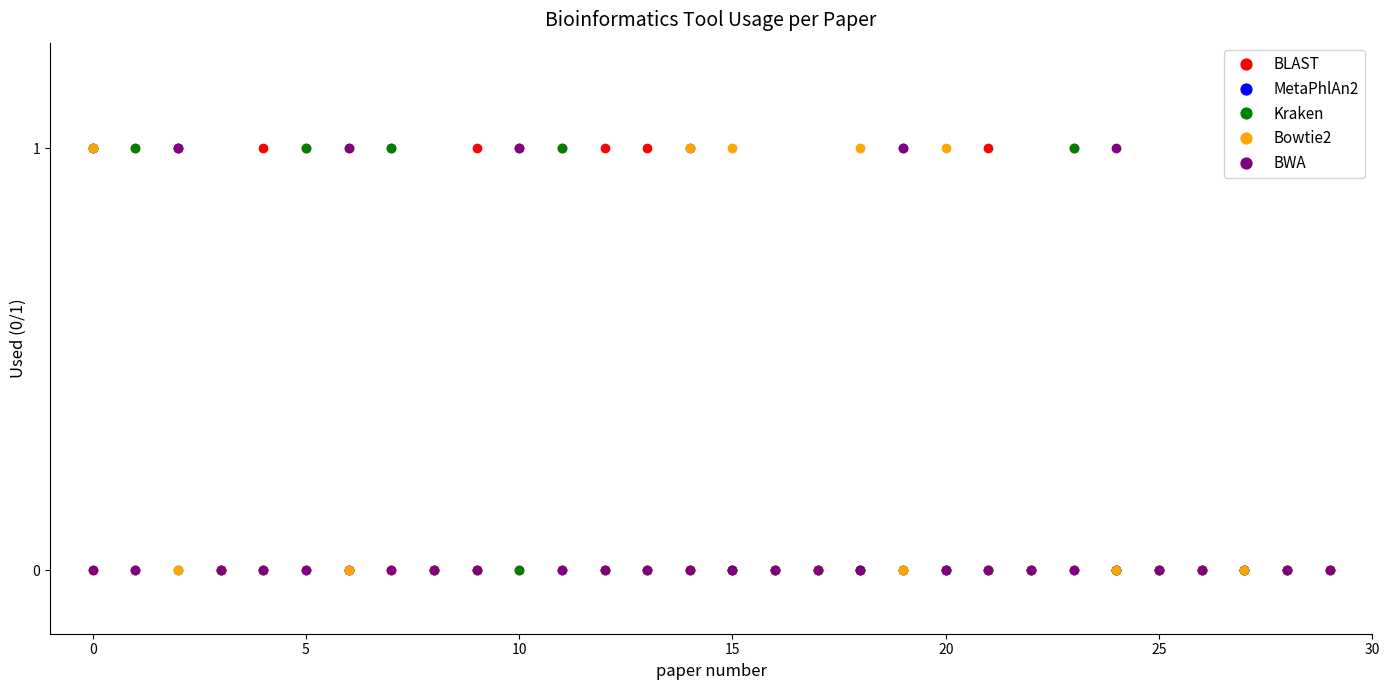

Does the chart have visible grid lines?

No